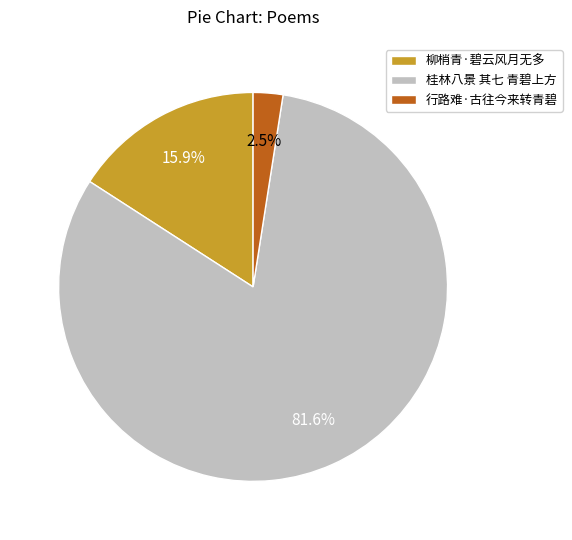

Between 柳梢青·碧云风月无多 and 行路难·古往今来转青碧, which is larger?

柳梢青·碧云风月无多